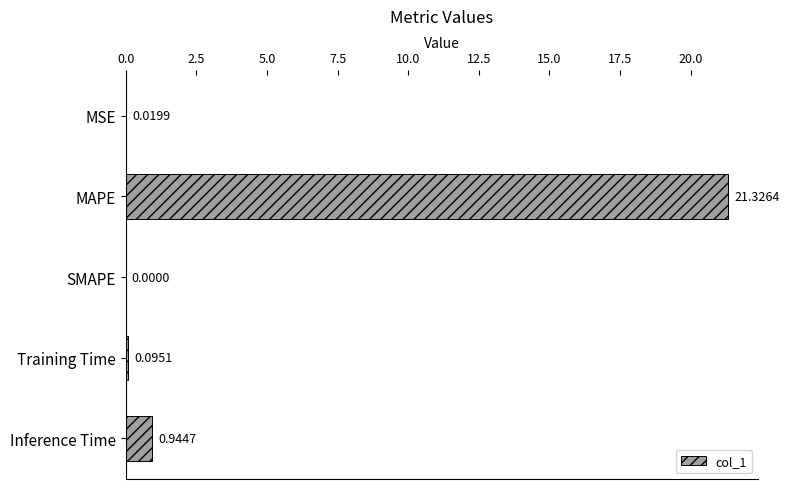

What is the change in value from SMAPE to Training Time?

+0.1